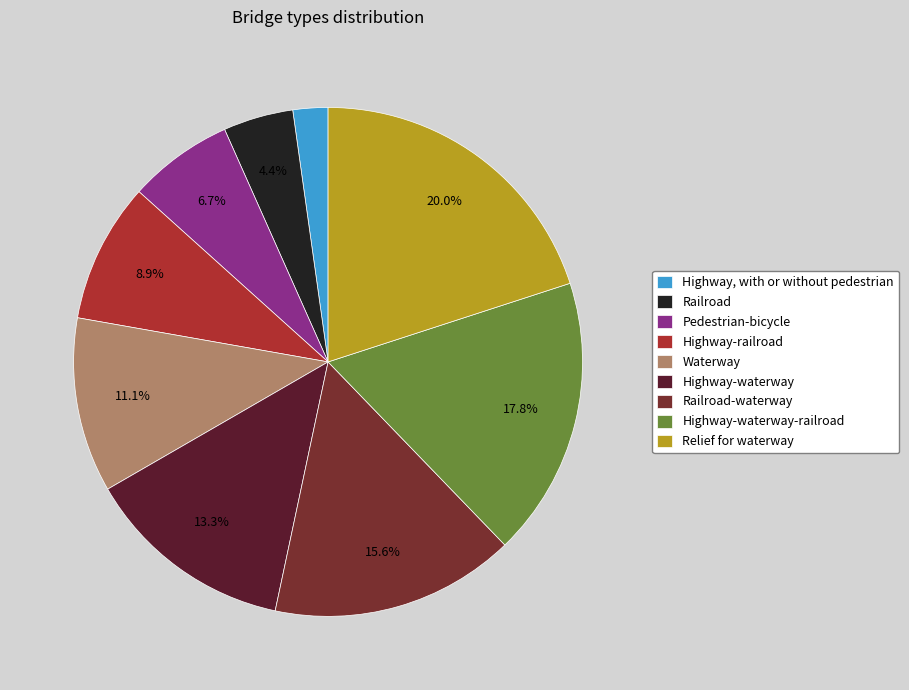

Rank the categories by value from highest to lowest.

Relief for waterway, Highway-waterway-railroad, Railroad-waterway, Highway-waterway, Waterway, Highway-railroad, Pedestrian-bicycle, Railroad, Highway, with or without pedestrian